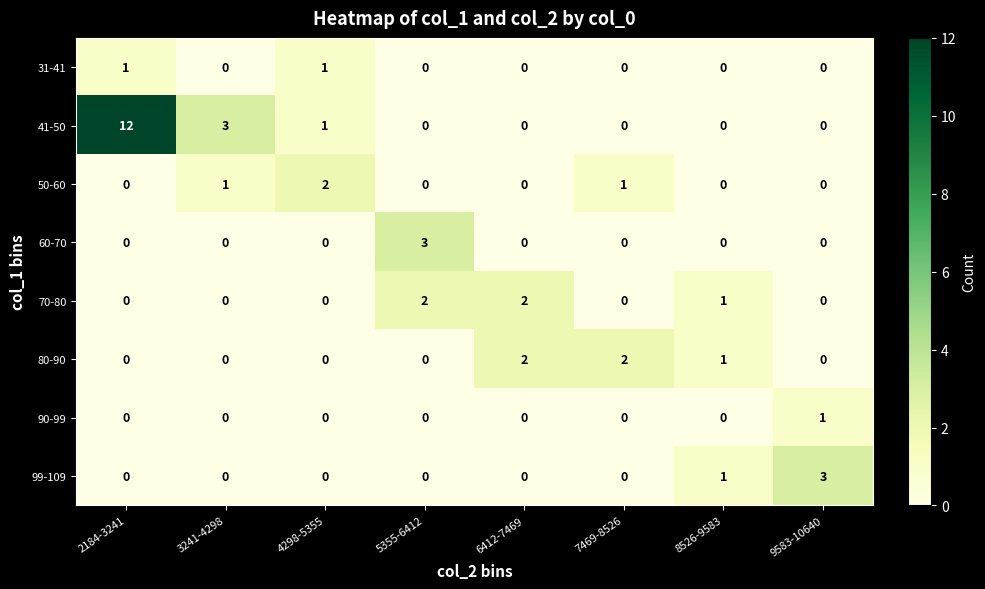

What is the difference between the highest and lowest values at 7469-8526?

2